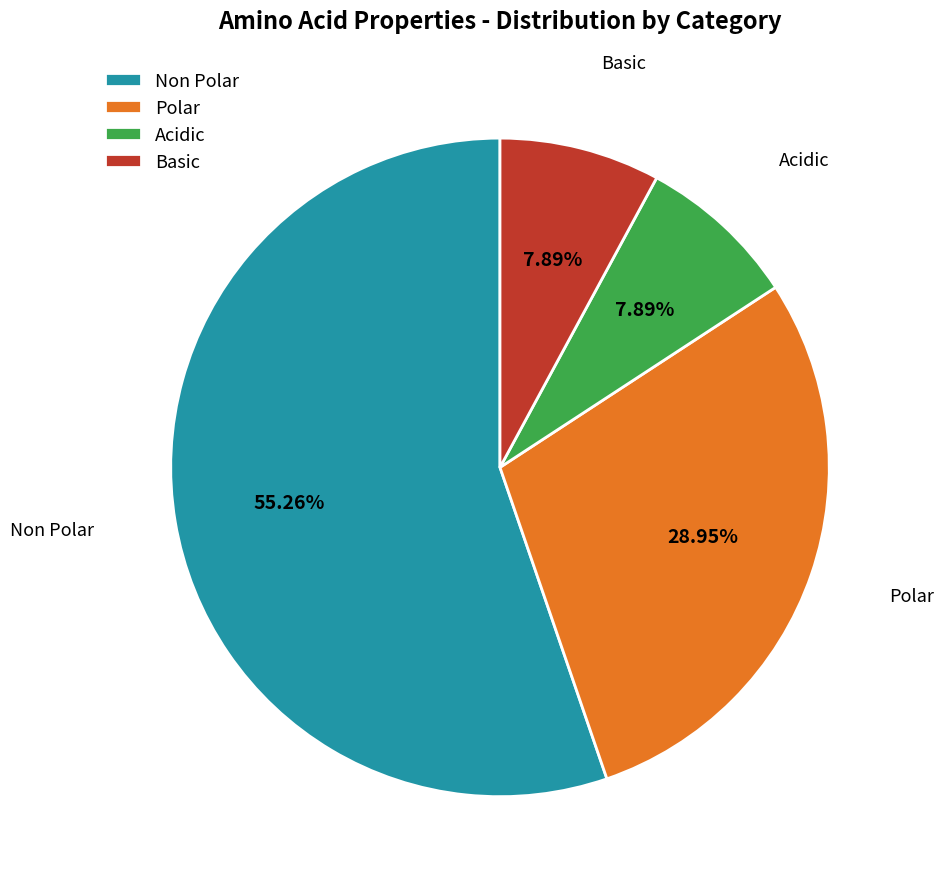

Do Basic and Non Polar together represent more than half of the pie?

Yes